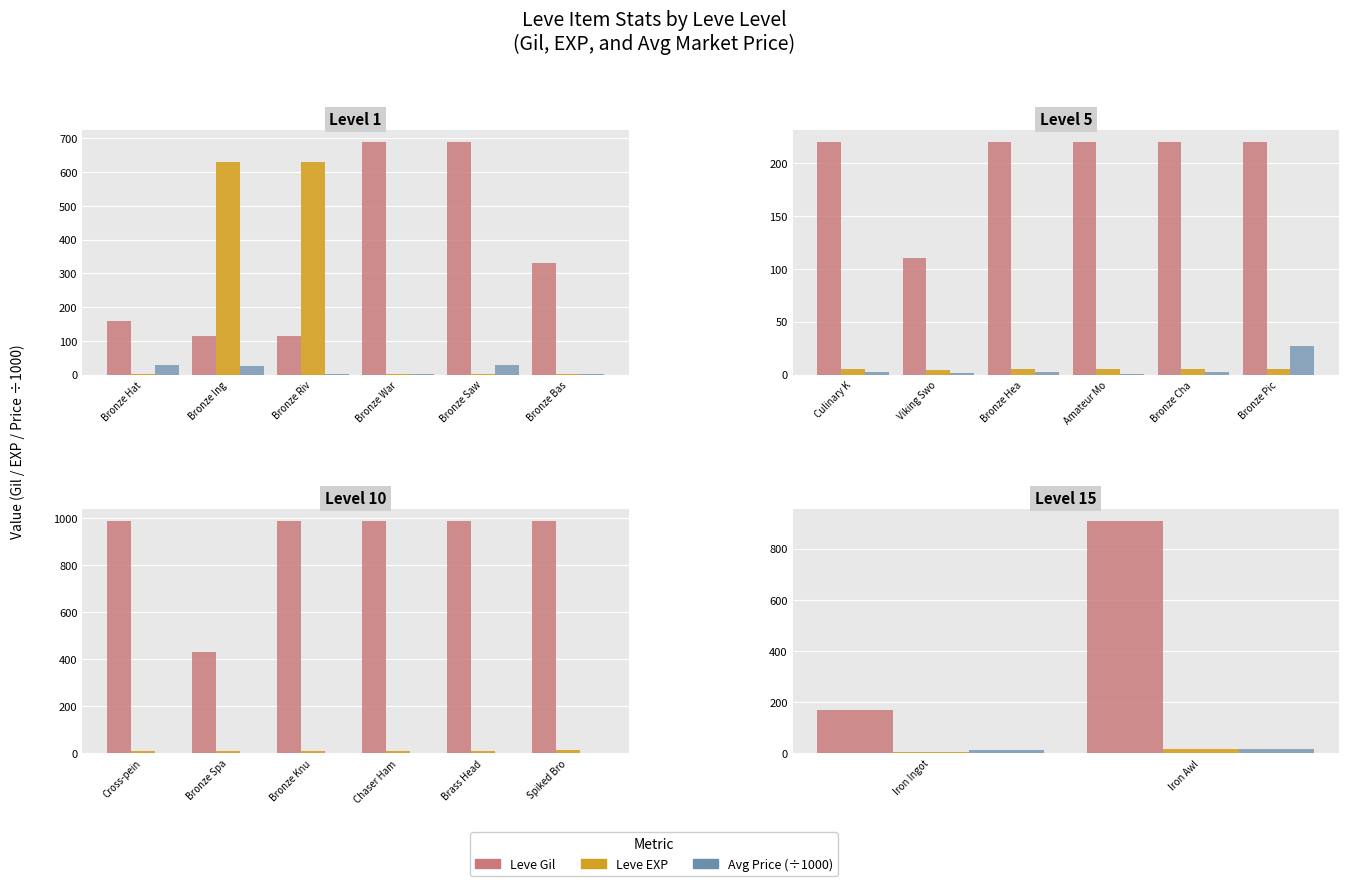

The Leve Gil series shows 319.4 at Iron Awl. True or false?

False